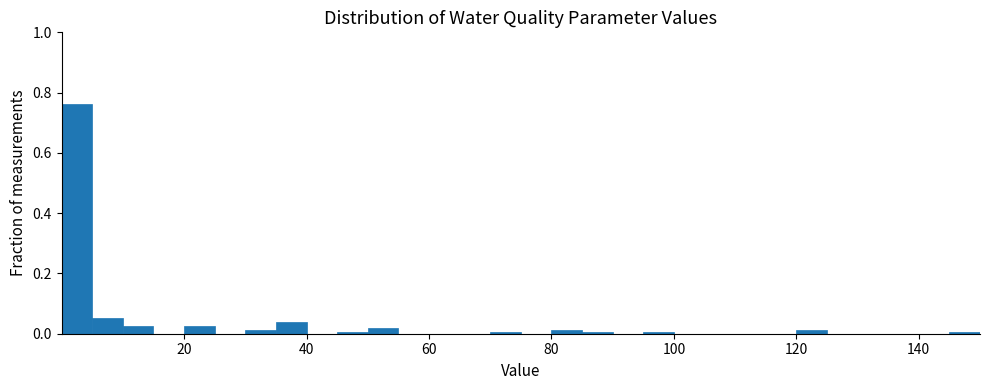

Read against the x-axis, roughly where is the centre of the tallest bar?

2